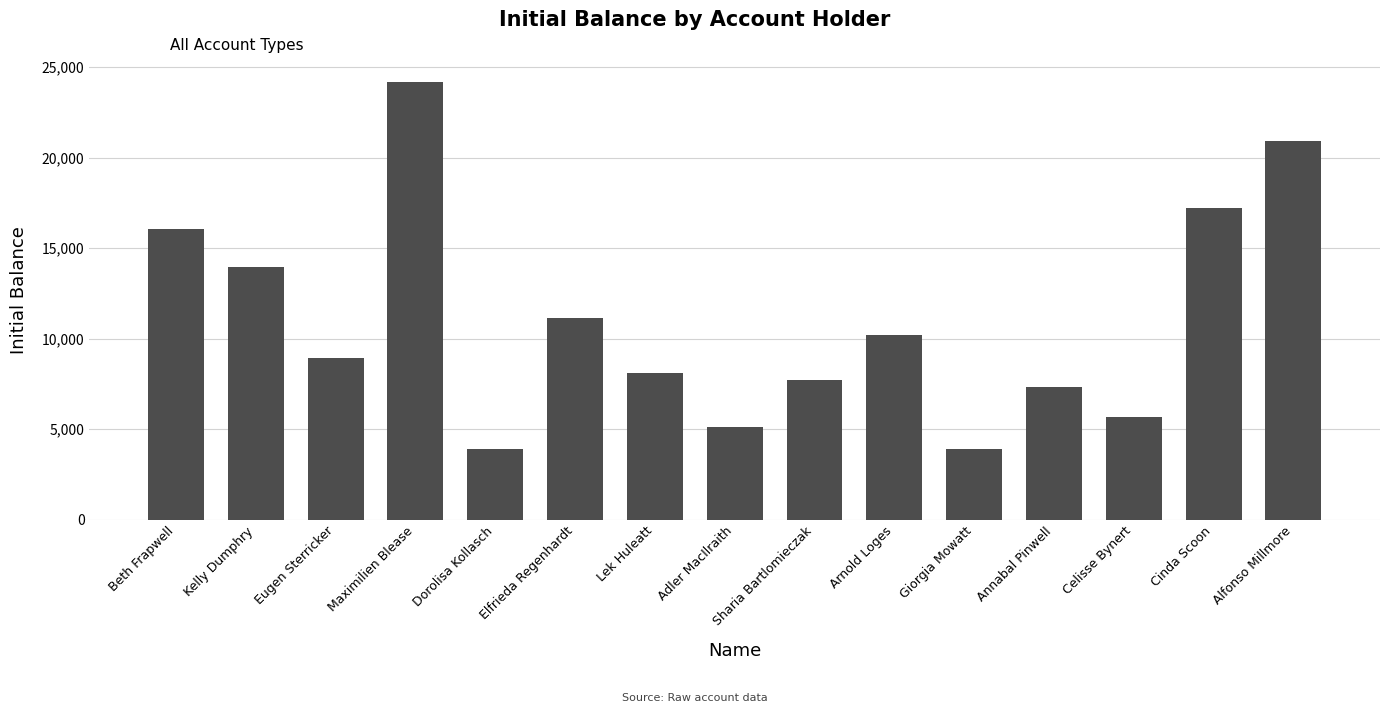

The chart shows a value of 5995 at Giorgia Mowatt. True or false?

False